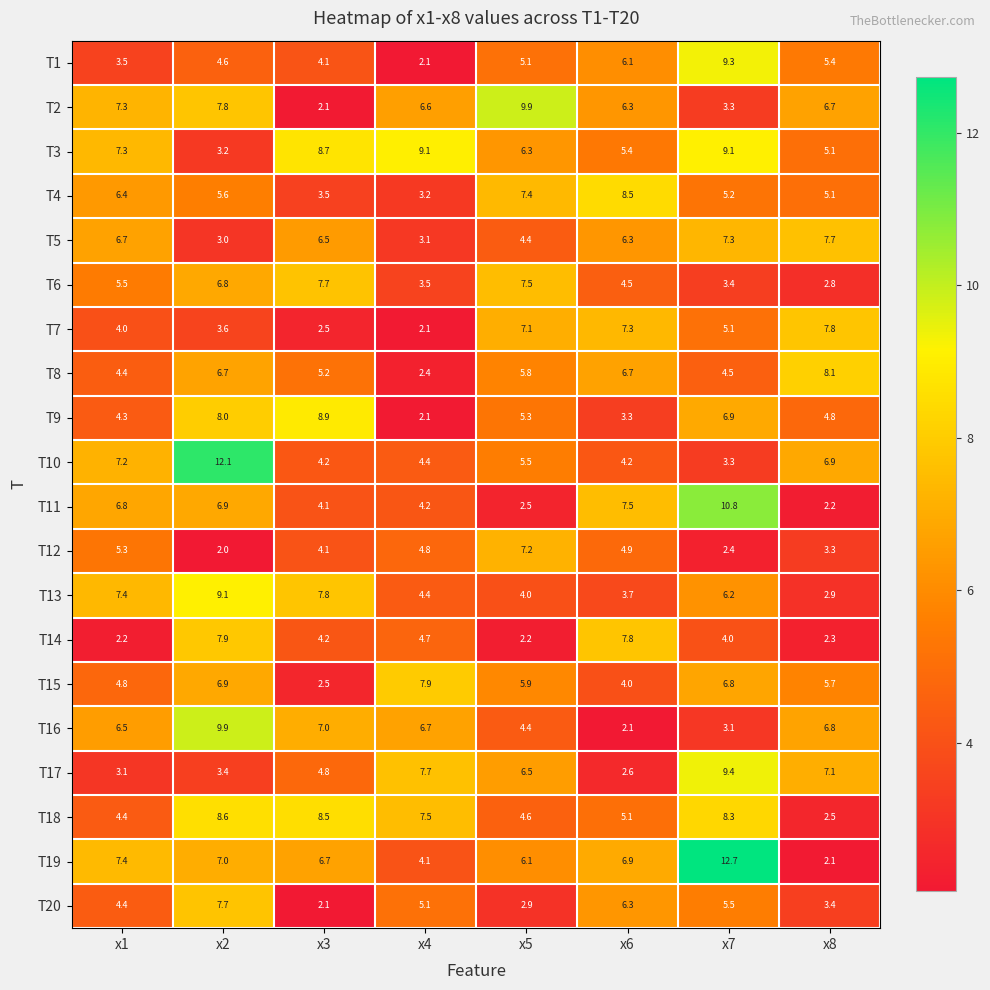

The T10 series shows 3.6 at x8. True or false?

False